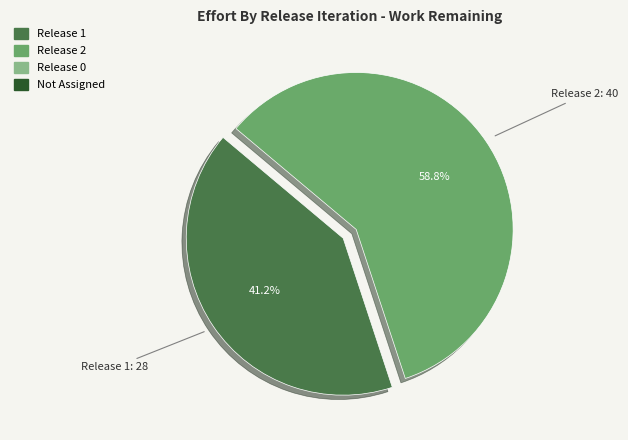

Count the number of slices in the pie.

2